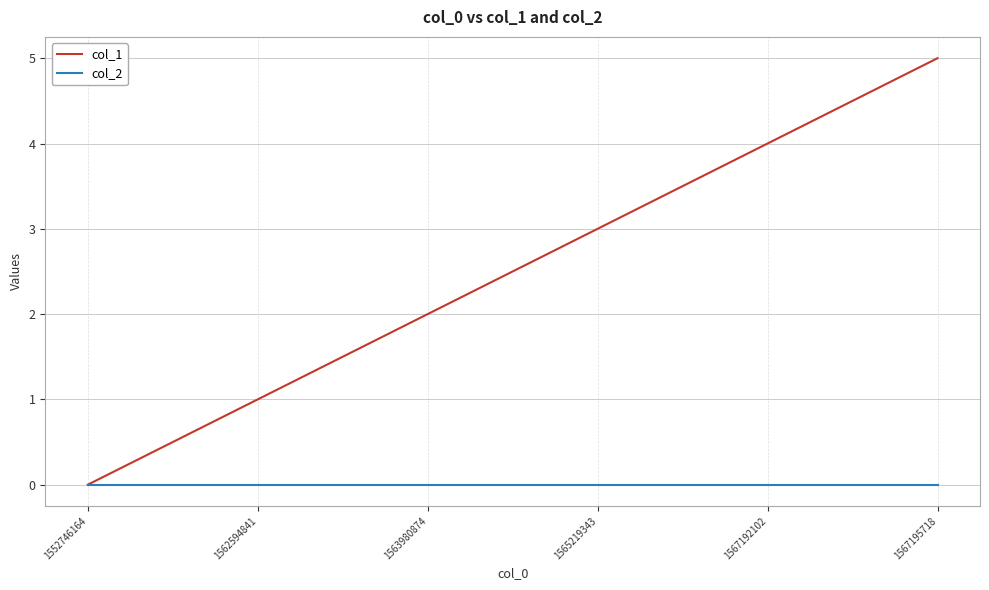

The value of col_2 at 1562594841 is 0. True or false?

True